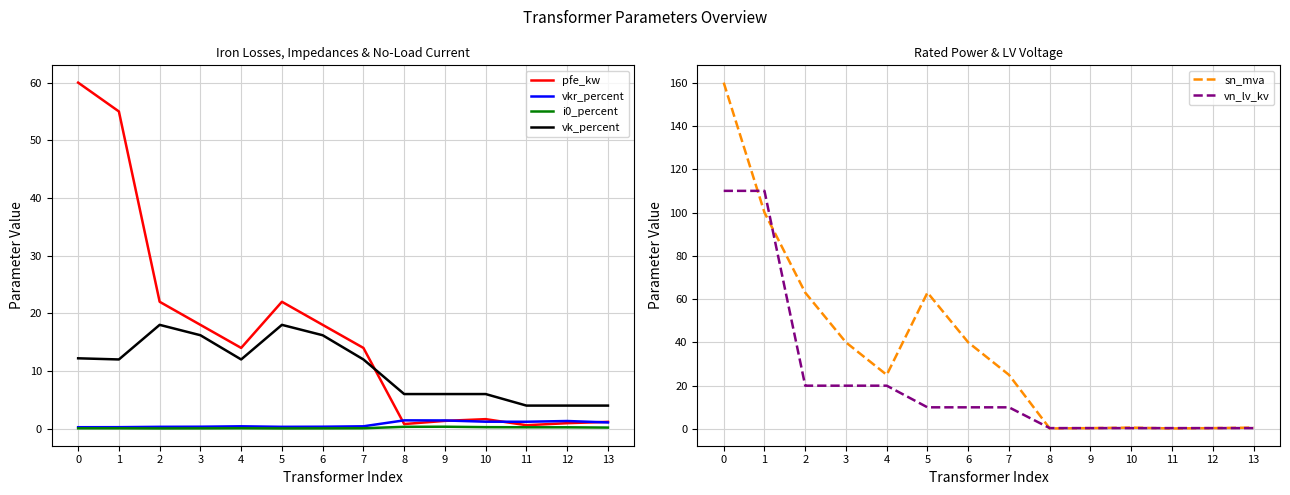

What is the difference between the vn_lv_kv values at 0 and 9?

109.6